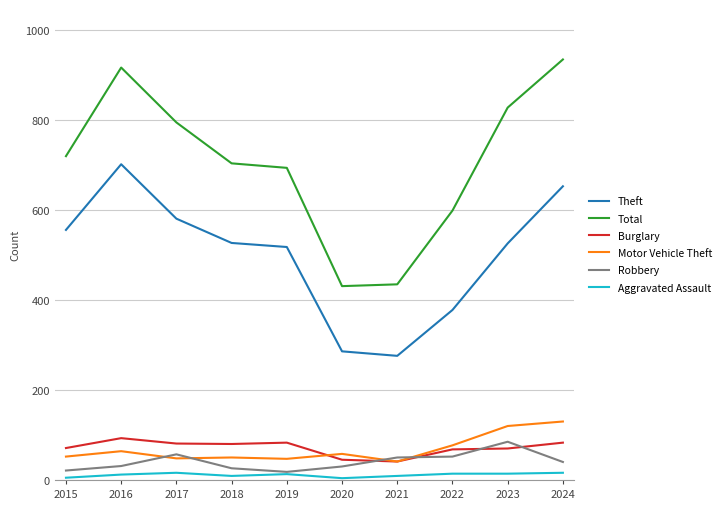

Where do Motor Vehicle Theft and Robbery first cross each other?

2016 and 2017